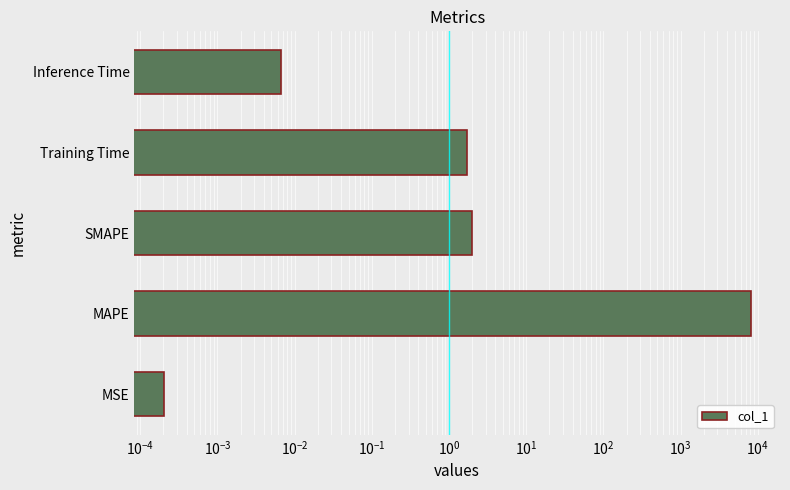

Reading left to right, what are all the values shown in this chart?

0.0	8086.2	2.0	1.7	0.0